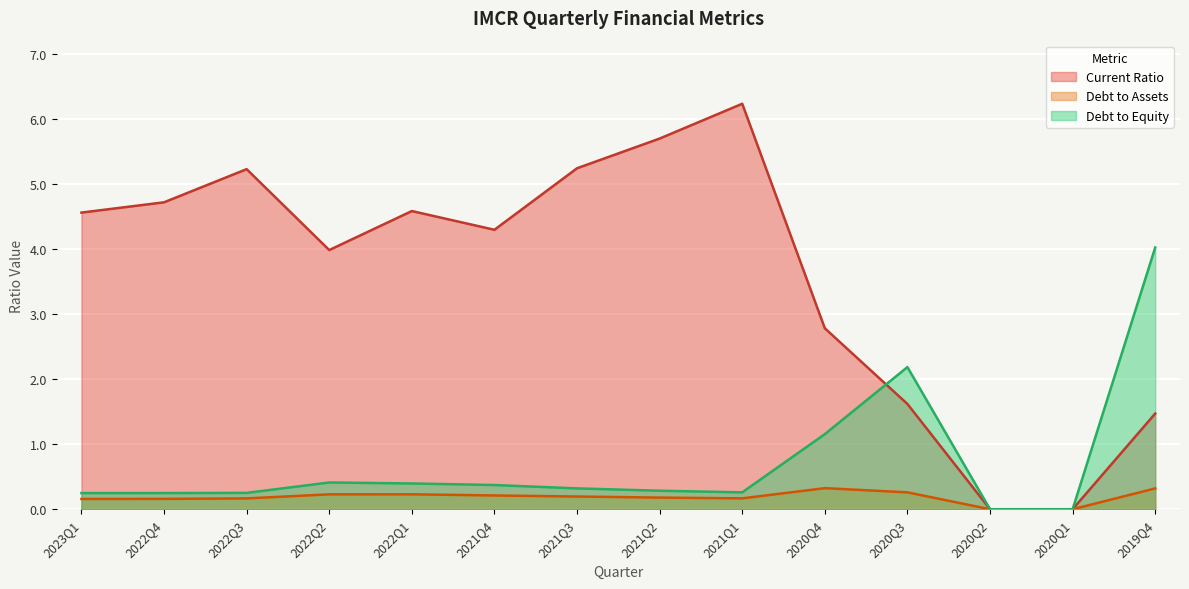

Read the debtToEquity value at 2020Q3.

2.2